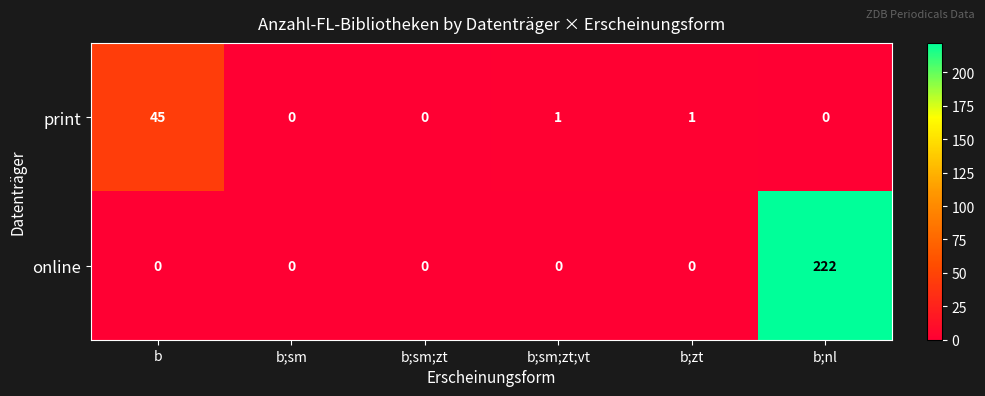

How many distinct data groups are displayed?

2